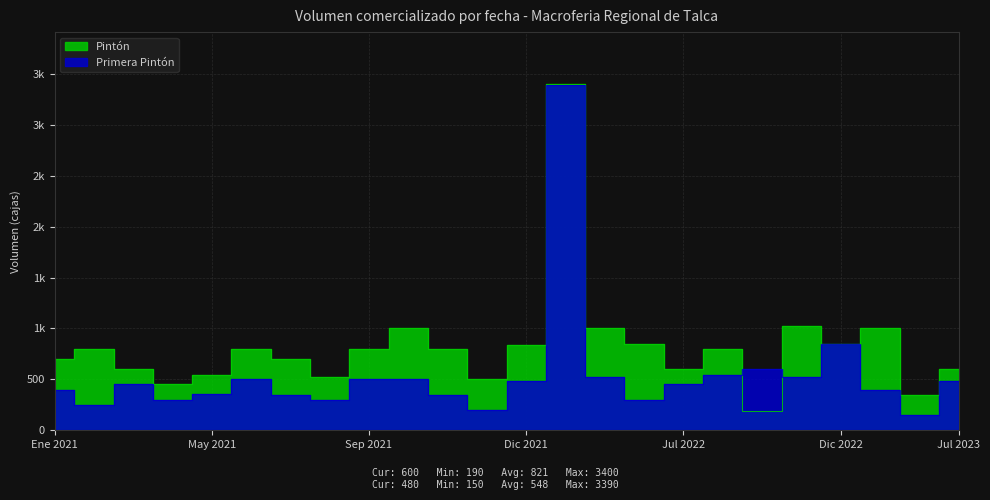

How many values in the Primera Pintón series are below 450?

11